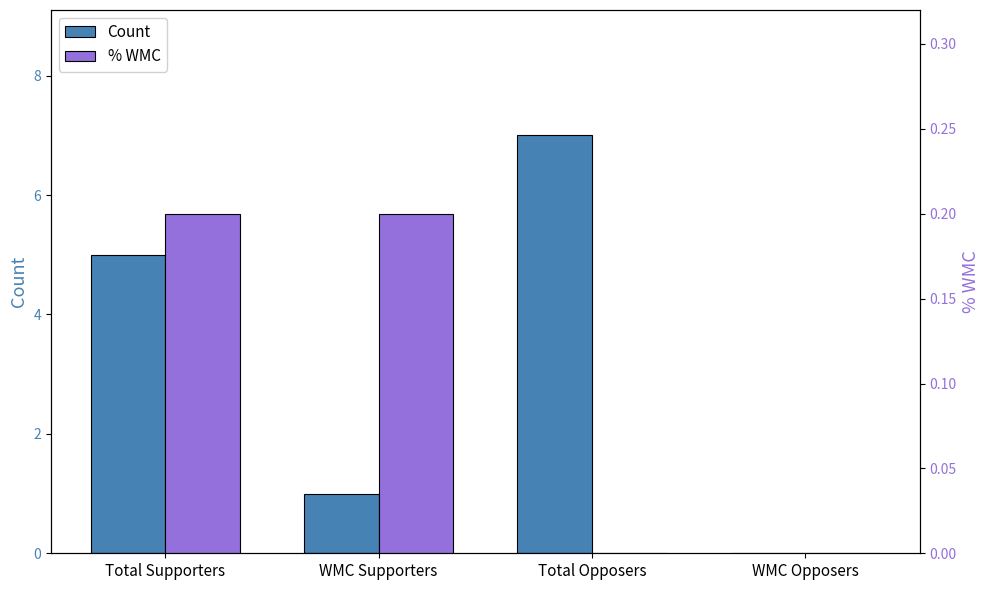

How many groups of bars are there?

4